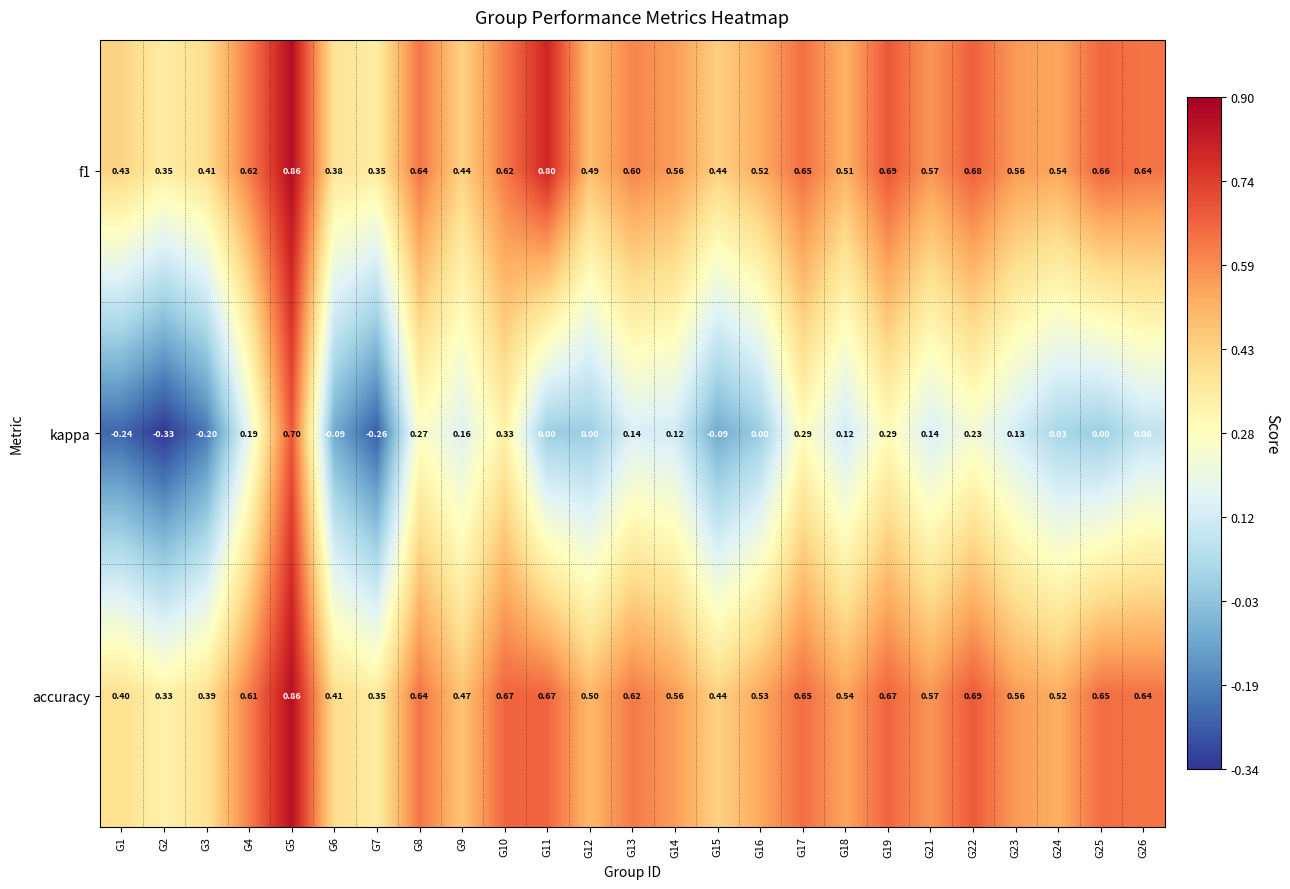

Count the number of categories in the chart.

25